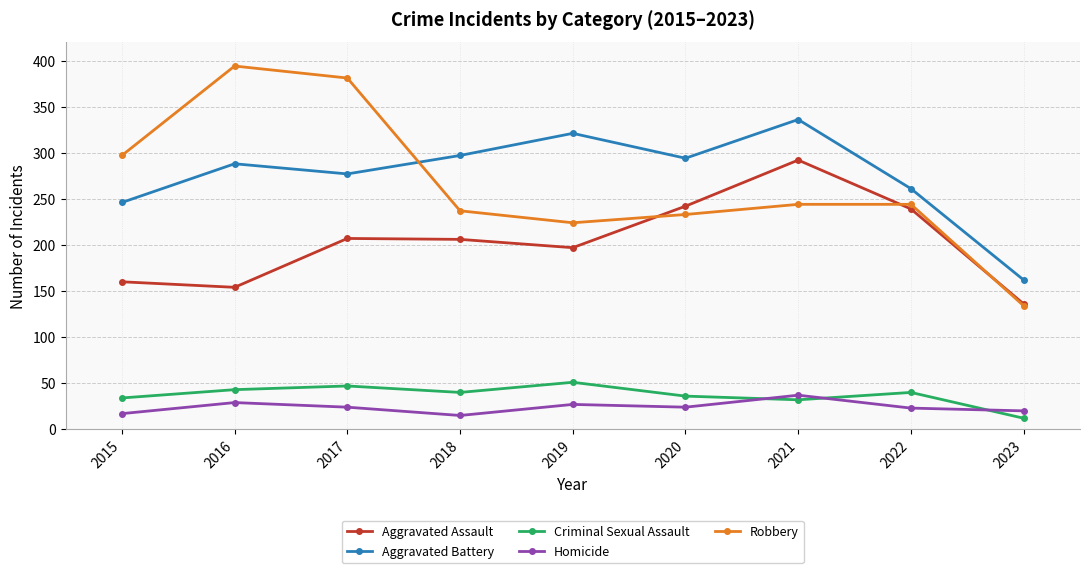

Is this an area chart (filled region under the line)?

No